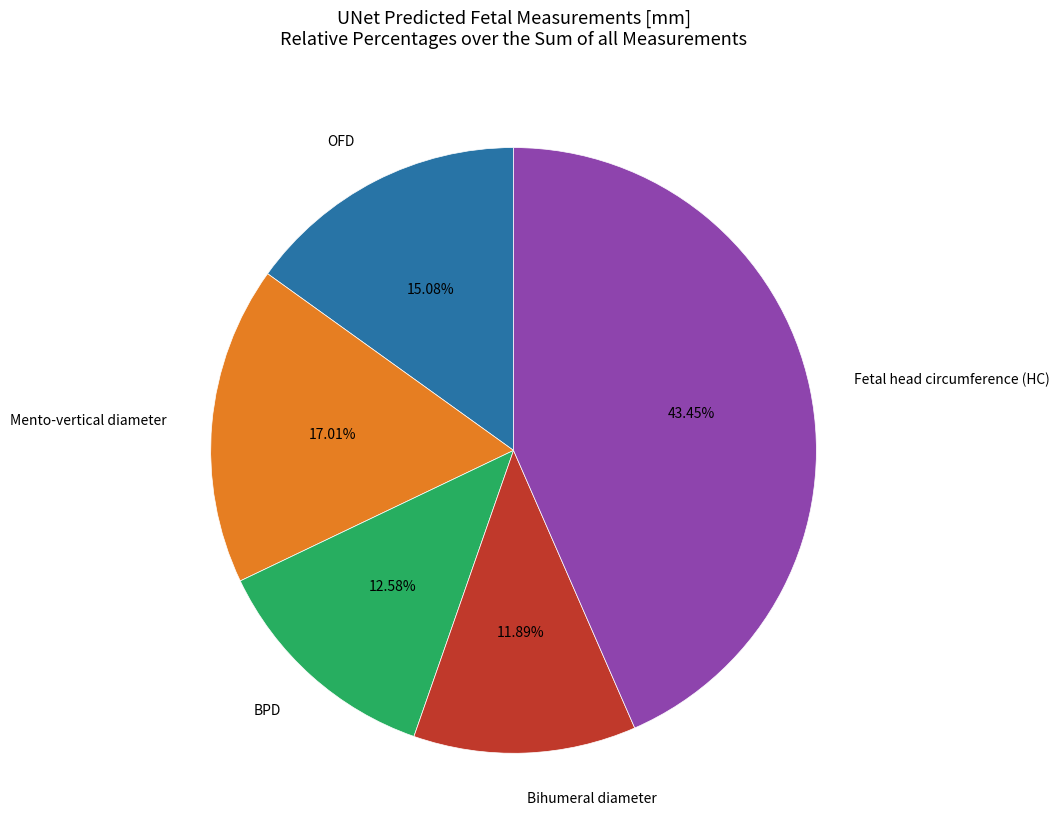

To the nearest percent, what is the average slice percentage?

20%